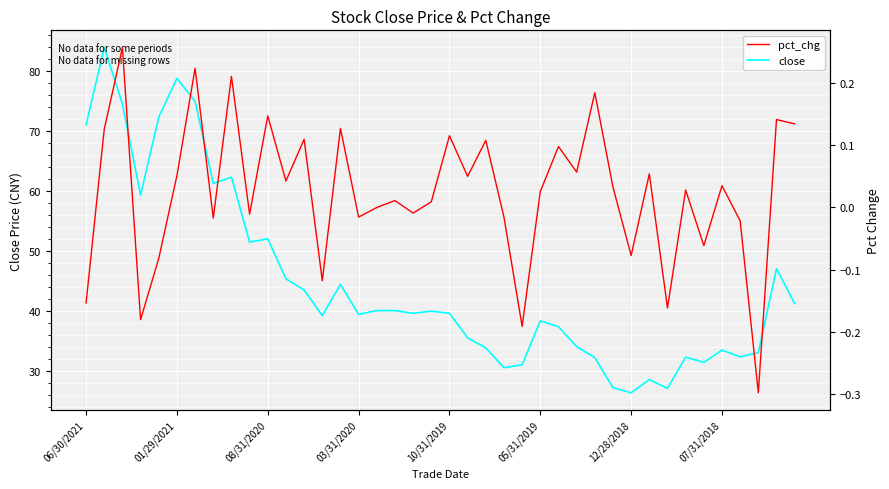

The close series shows 39.6 at 18. True or false?

True